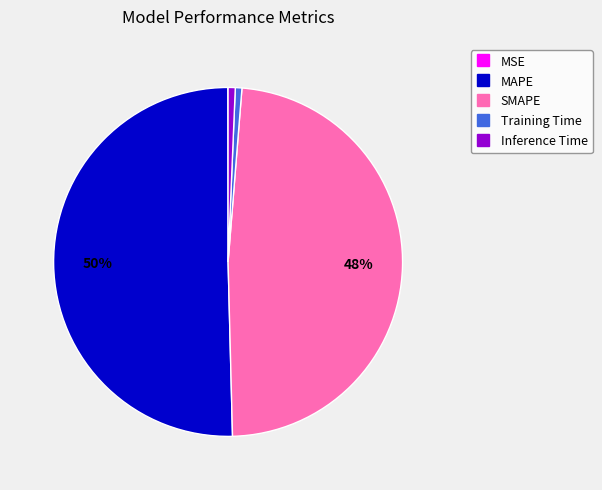

What percentage is the MAPE slice, to the nearest percent?

50%